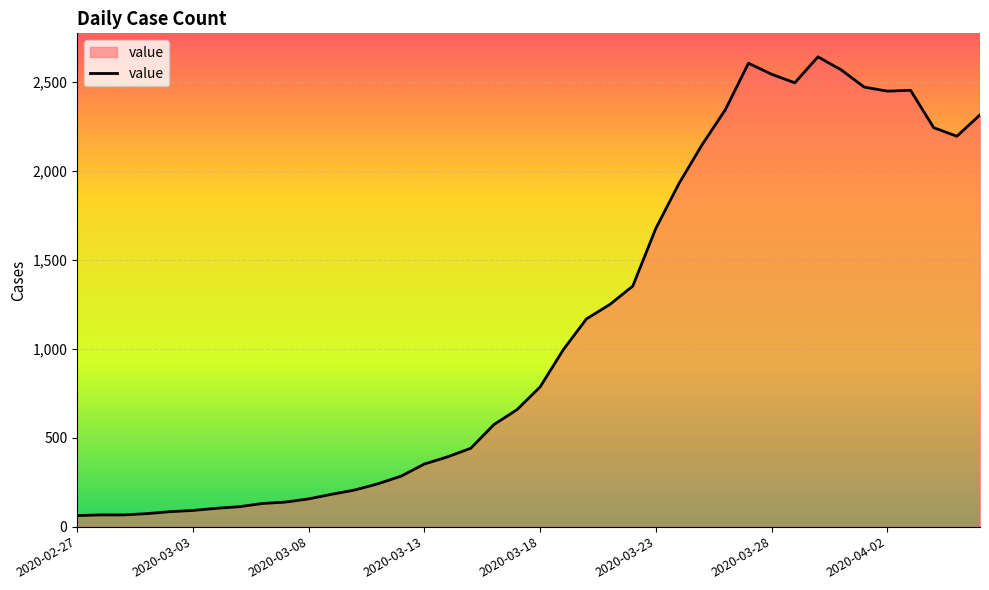

What is the maximum value shown in the chart?

2639